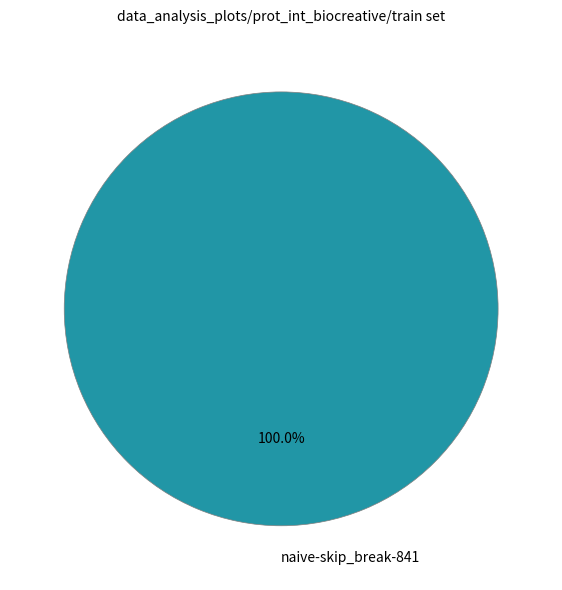

Rank the categories by value from lowest to highest.

naive-skip_break-841